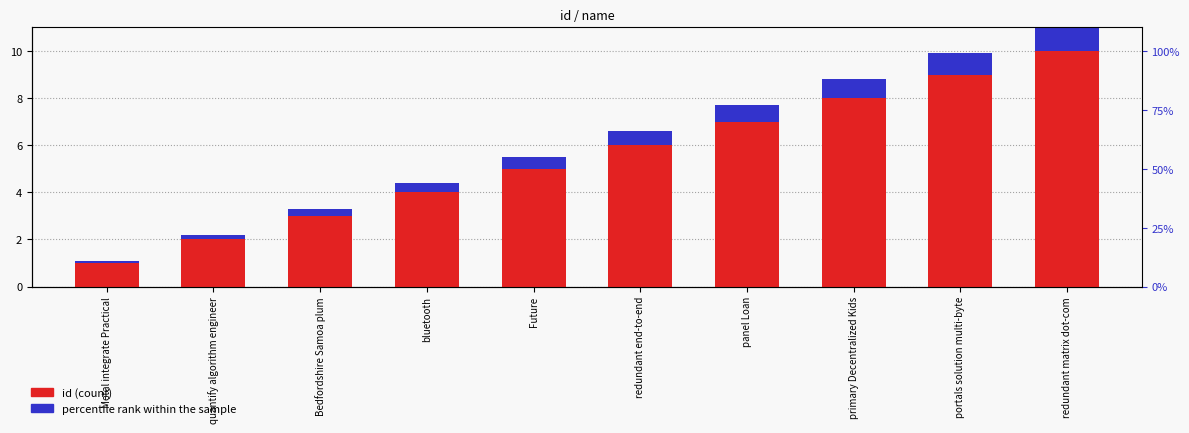

List the series in order of their peak value, lowest first.

percentile rank within the sample, id (count)